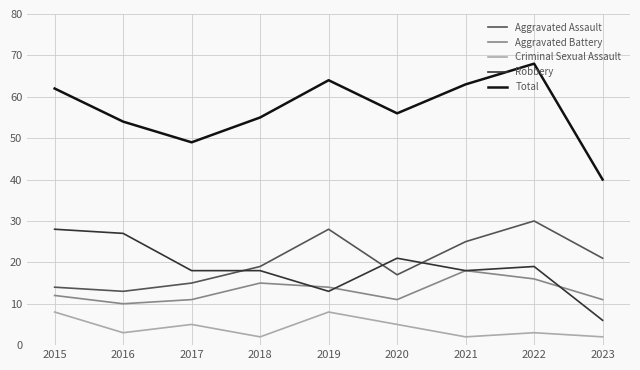

What is the difference between the maximum and minimum values in the Aggravated Battery series?

8